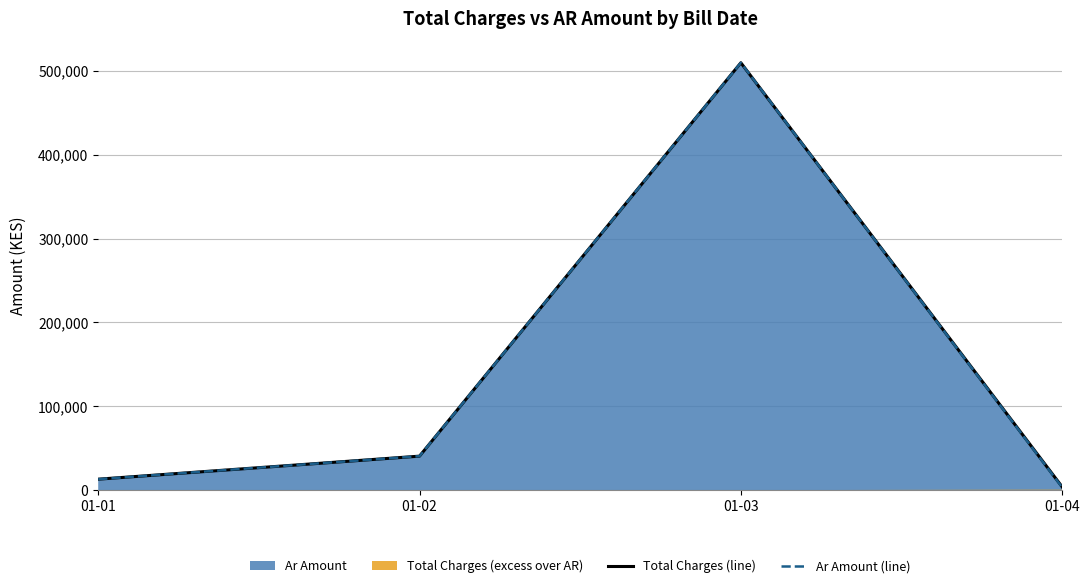

How many lines are shown in the chart?

2